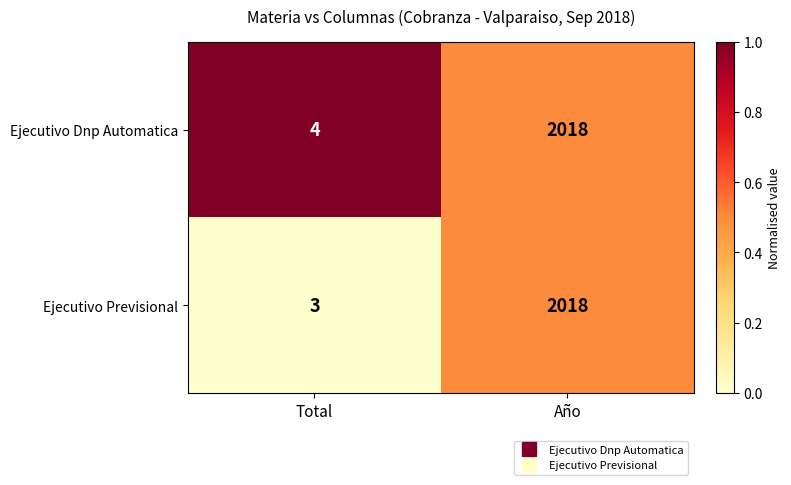

Which series changed the most between Total and Año?

Ejecutivo Previsional